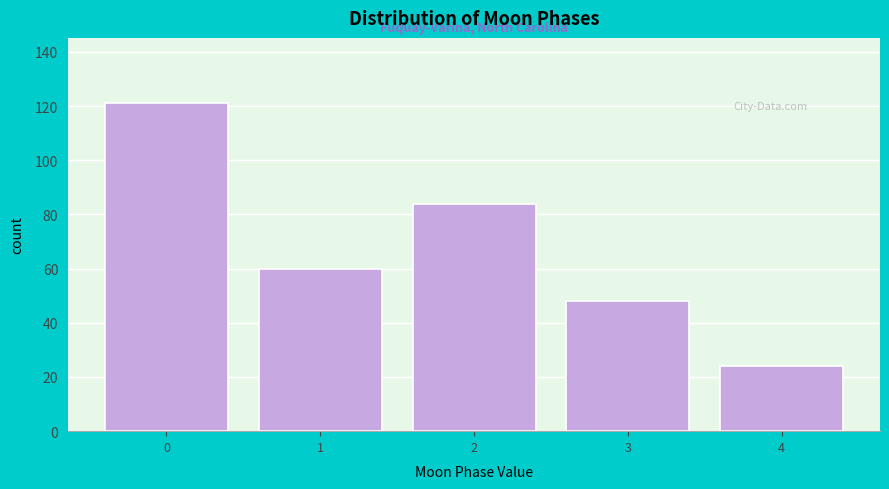

Reading right to left, what are all the values shown in this chart?

4=24	3=48	2=84	1=60	0=121